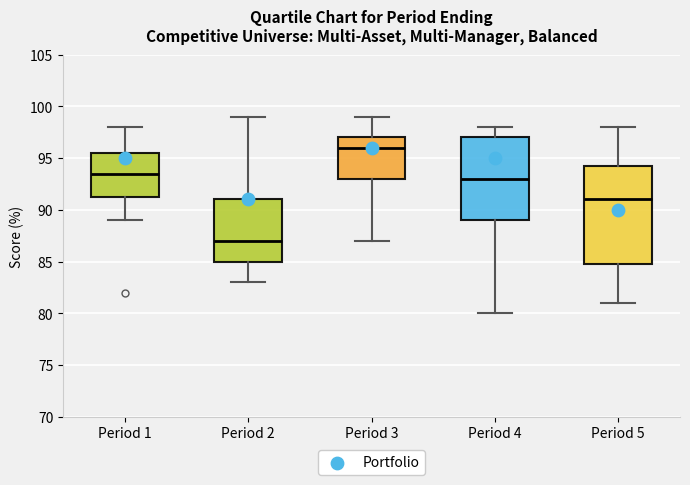

Which box is the tallest, from its lower edge to its upper edge?

Period 5